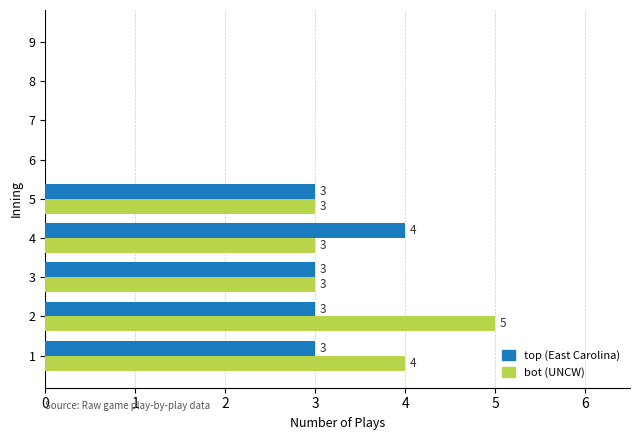

Which category has the highest value in the bot (UNCW) series?

2